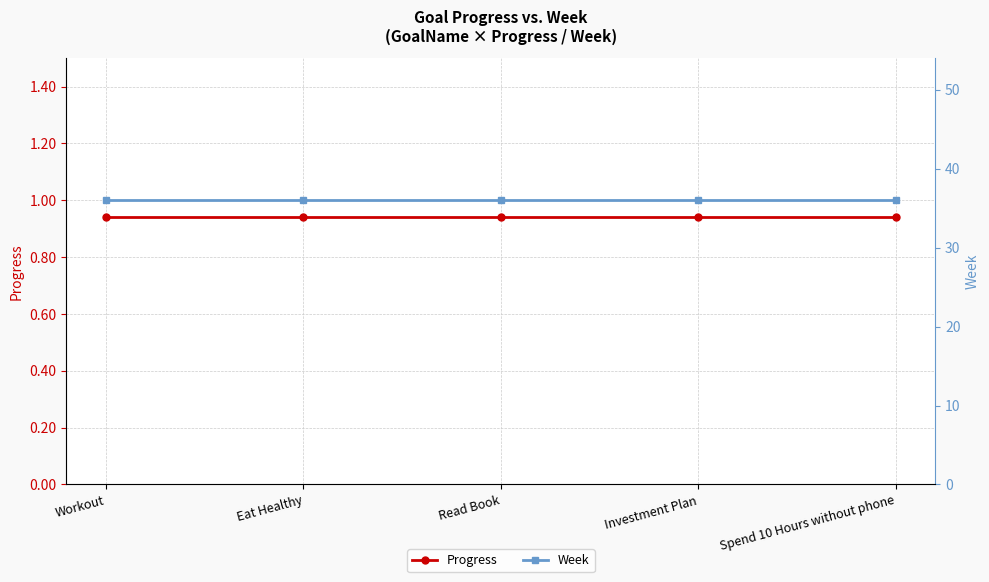

Rank the series at Investment Plan from lowest to highest value.

Progress, Week